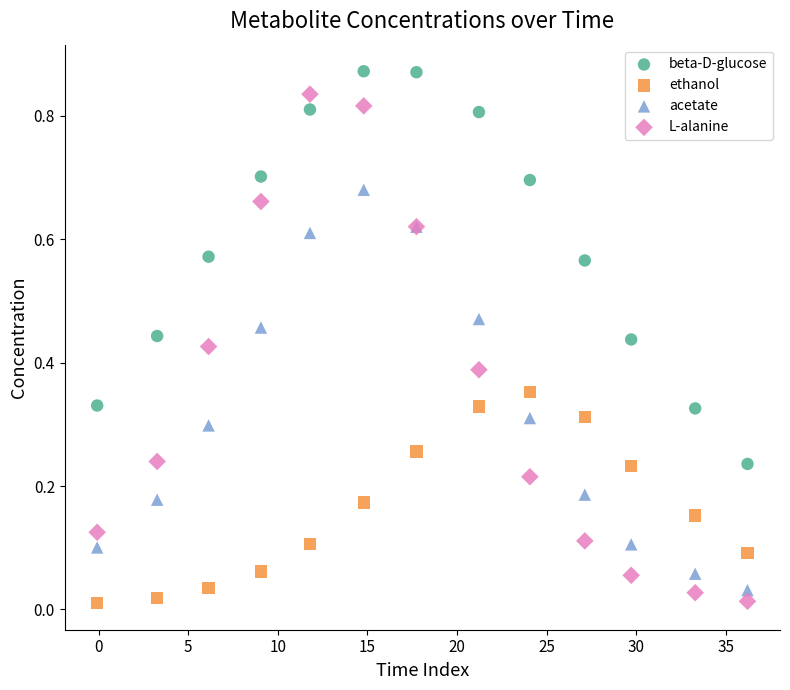

What is the X range (max minus min) for the scatter plot?

36.3